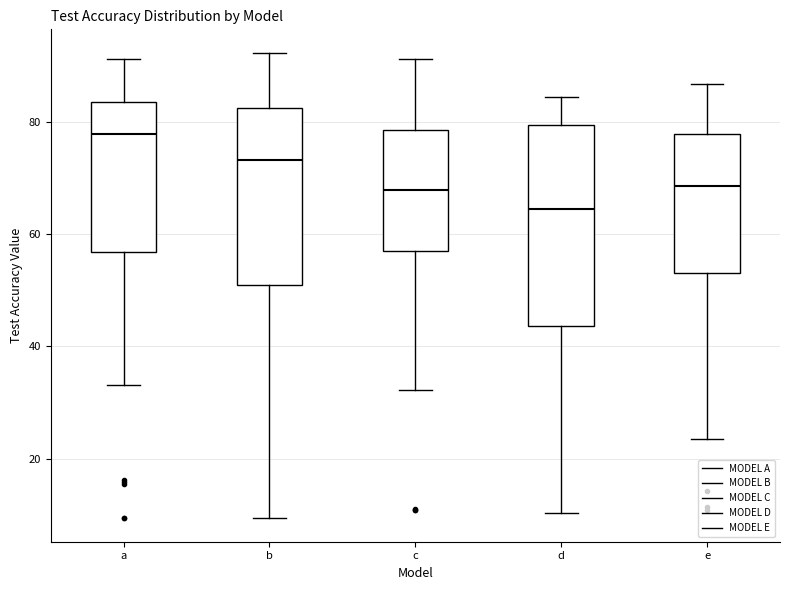

Reading left to right, transcribe this box plot: for each box, give where its median line is, the range the box spans, and where its two whiskers end, as read against the y-axis. The values are not printed on the chart, so give them approximately, as read against the axis.

a: median 78, box 56 to 84, whiskers 34 to 92
b: median 74, box 50 to 82, whiskers 10 to 92
c: median 68, box 56 to 78, whiskers 32 to 92
d: median 64, box 44 to 80, whiskers 10 to 84
e: median 68, box 54 to 78, whiskers 24 to 86